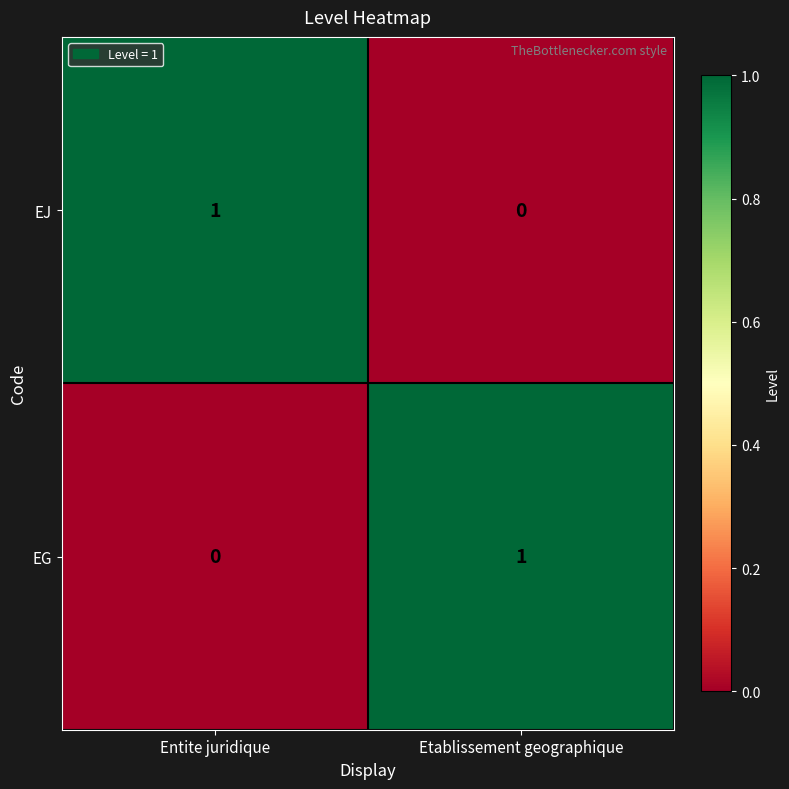

Which category has the lowest value in the EJ series?

Etablissement geographique